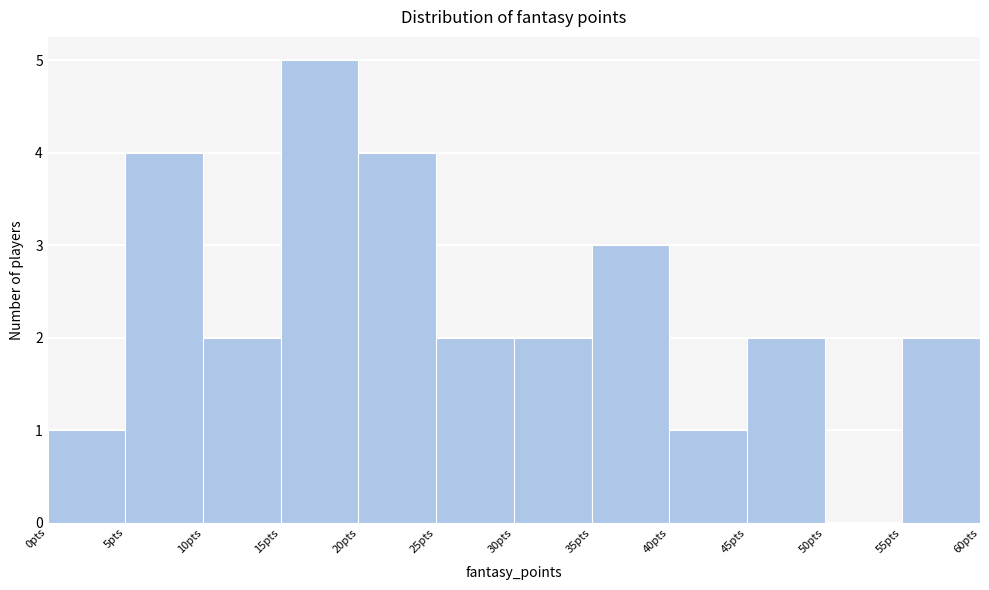

Over which range of the x-axis is the bar tallest?

15 to 20